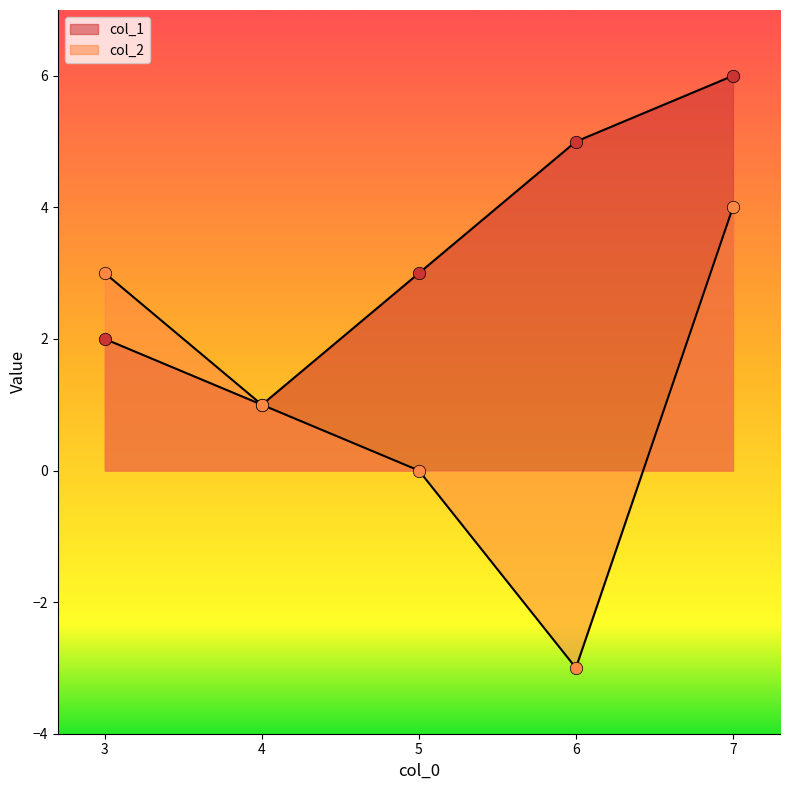

Which series reaches the minimum Y coordinate?

col_2